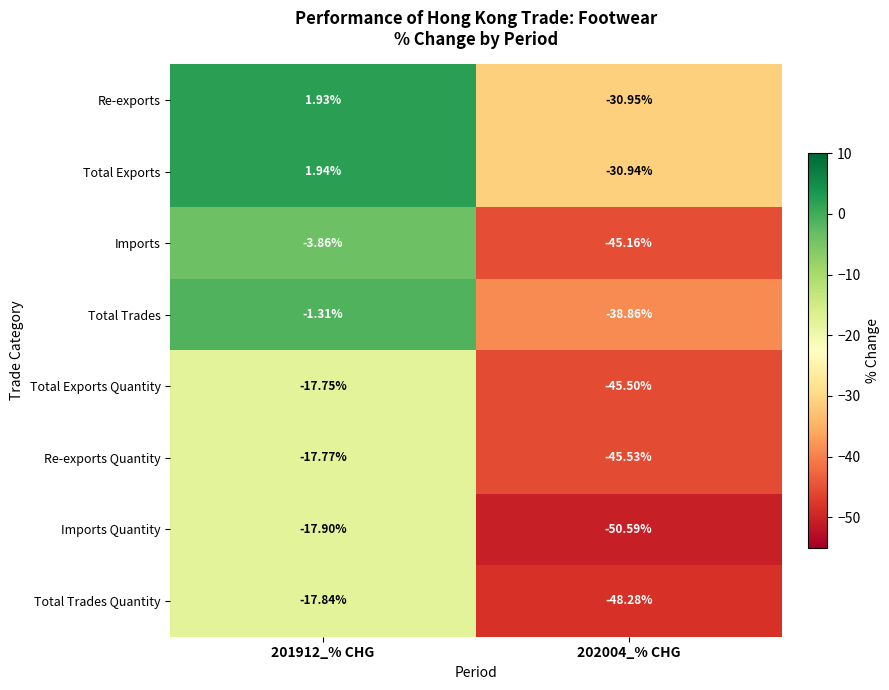

Which series has the widest spread of values?

Imports